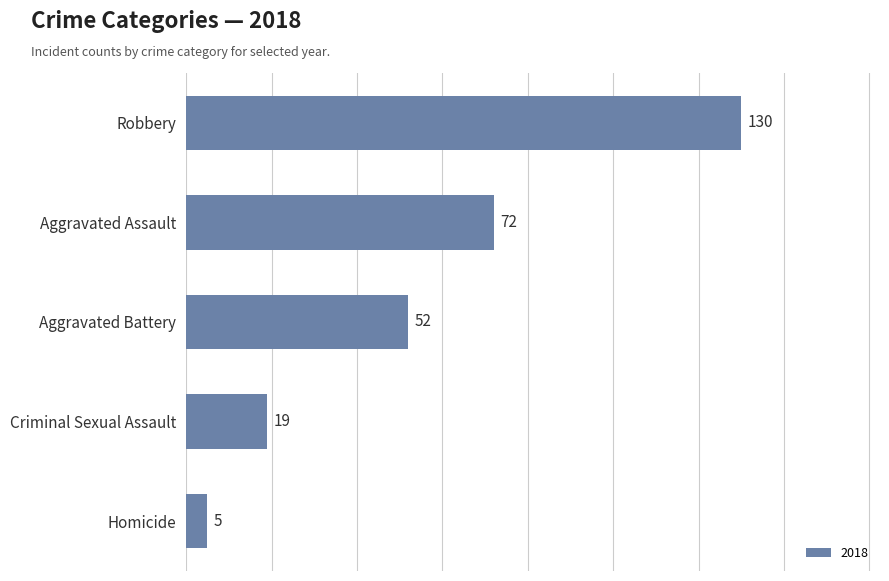

True or false: the data shows 130 at Robbery.

True